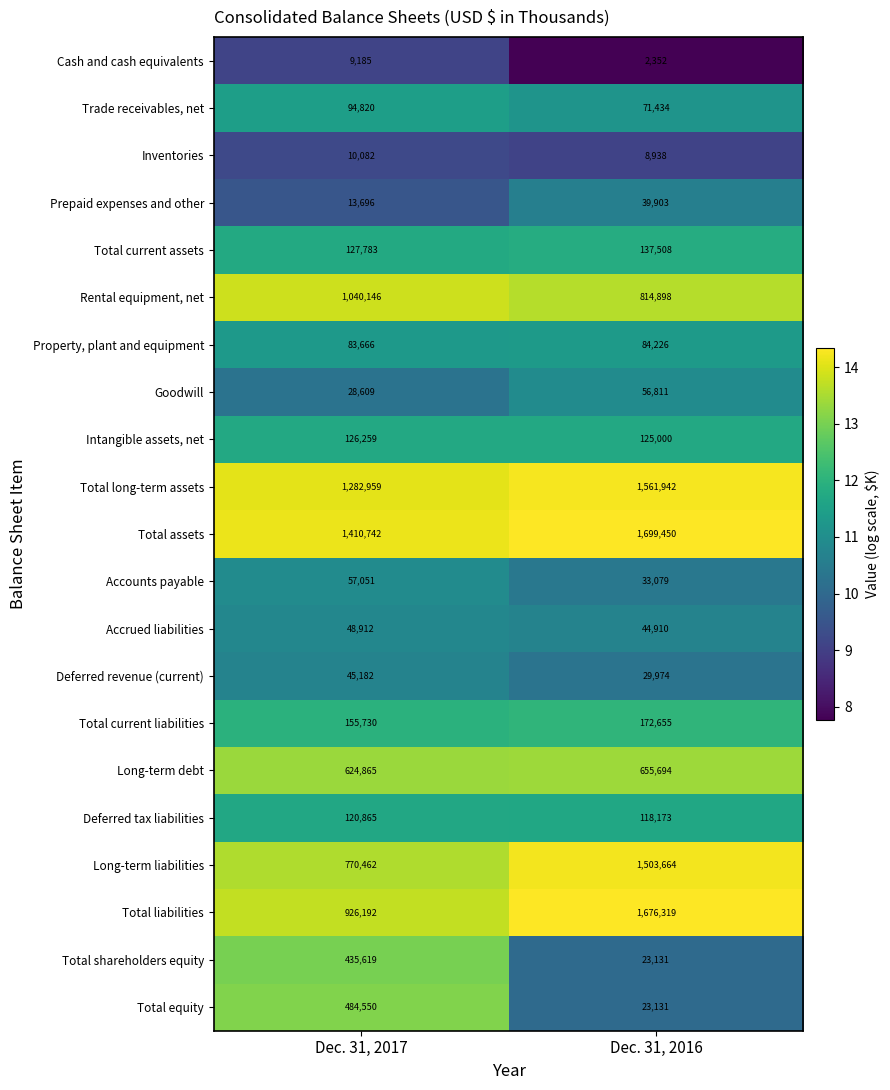

What is the sum of all Total long-term assets values?

2844901